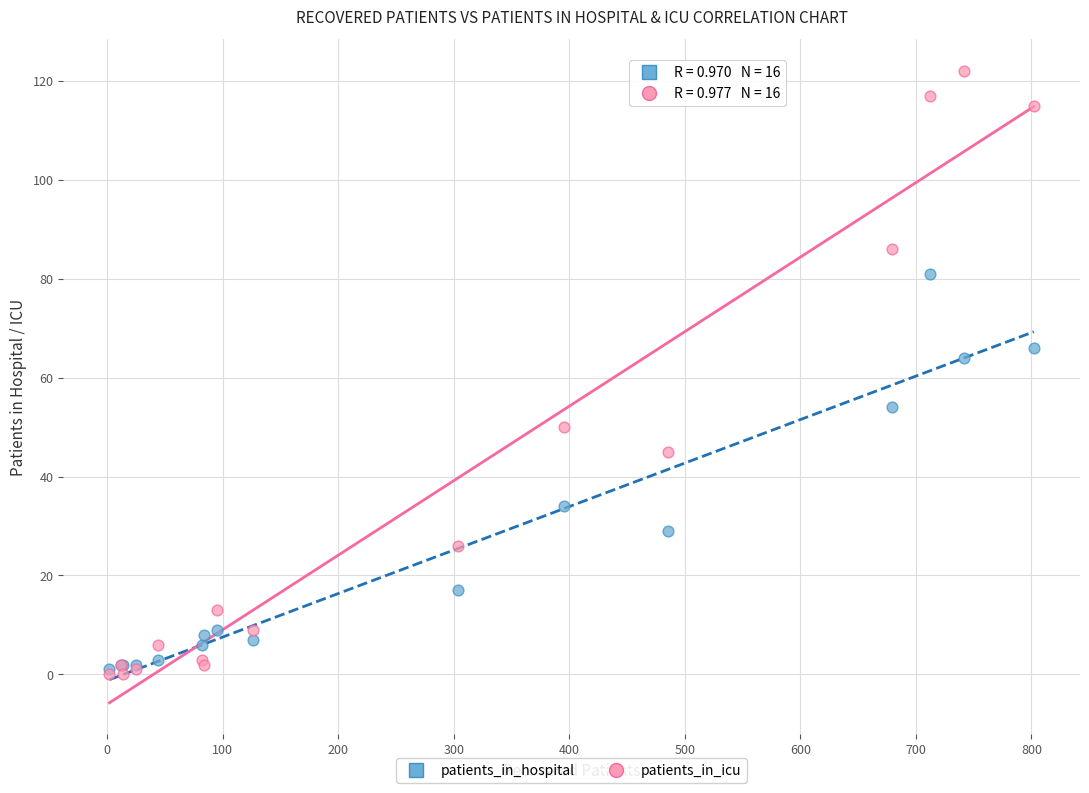

In the patients_in_hospital series, what Y value is closest to 41?

34